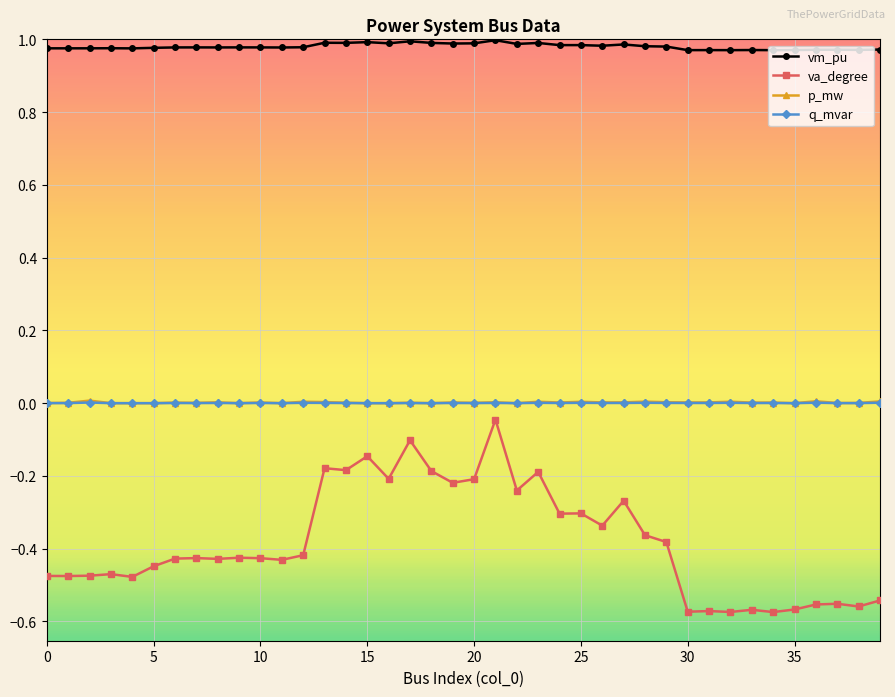

How many data points does each series have?

40